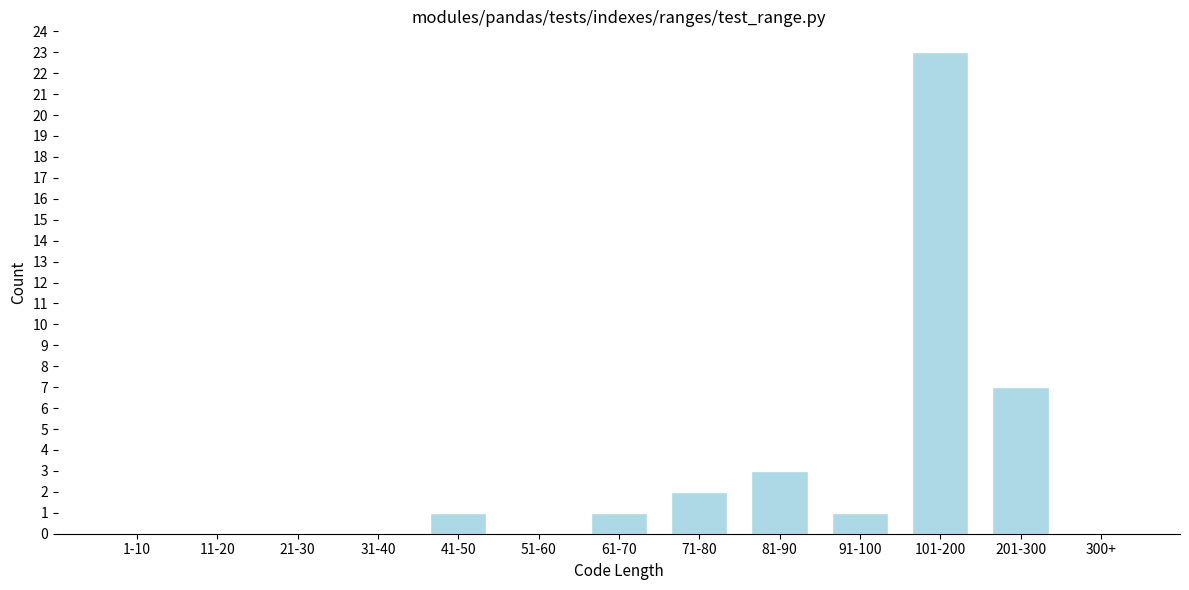

Reading left to right, list all the values displayed in this chart.

1-10=0	11-20=0	21-30=0	31-40=0	41-50=1	51-60=0	61-70=1	71-80=2	81-90=3	91-100=1	101-200=23	201-300=7	300+=0